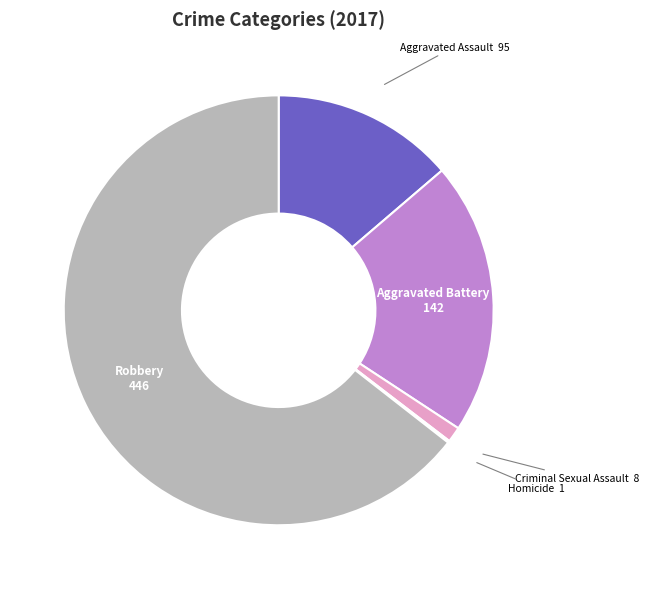

The Aggravated Assault slice represents 2% of the pie. True or false?

False